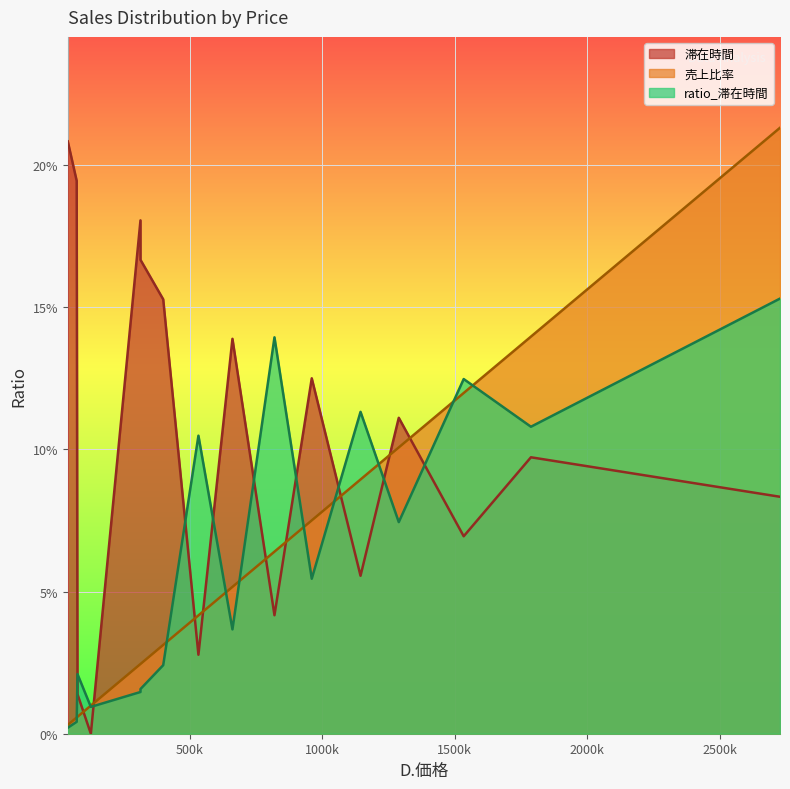

What is the difference between the second highest and second lowest values in the 滞在時間 series?

0.2